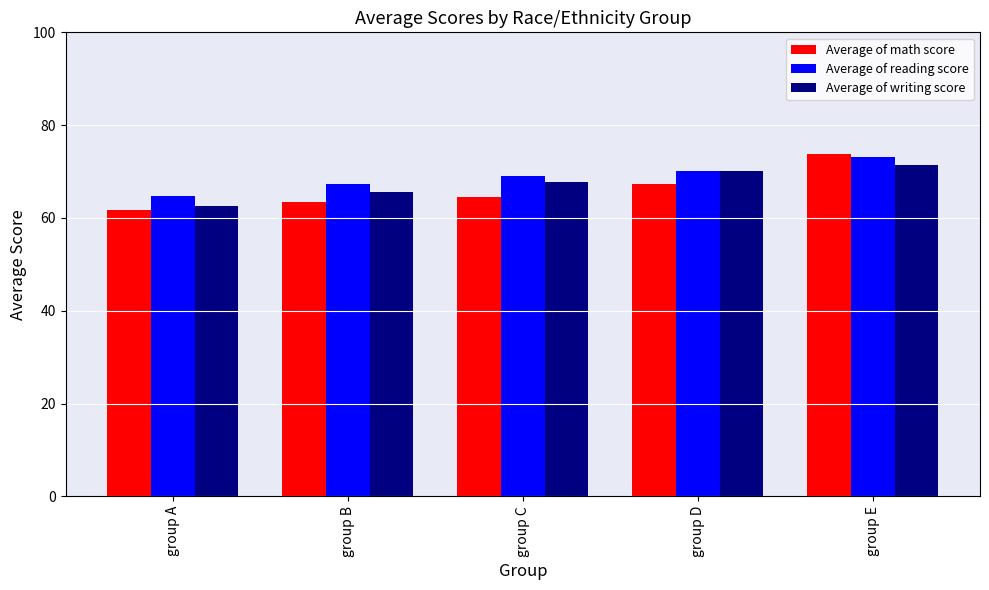

At how many categories does at least one series exceed 64?

5